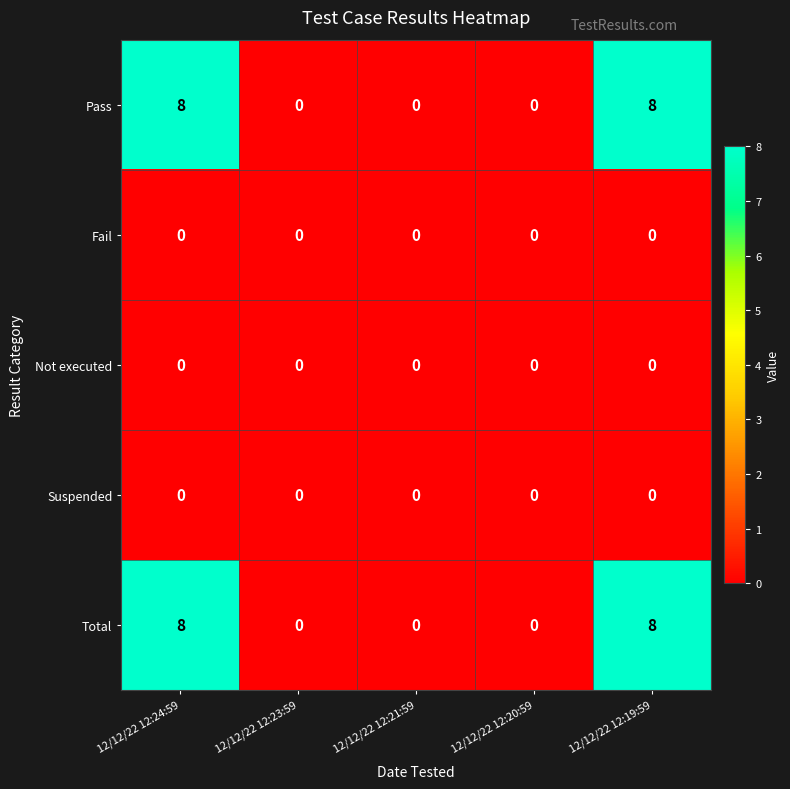

Read the Pass value at 12/12/22 12:19:59.

8